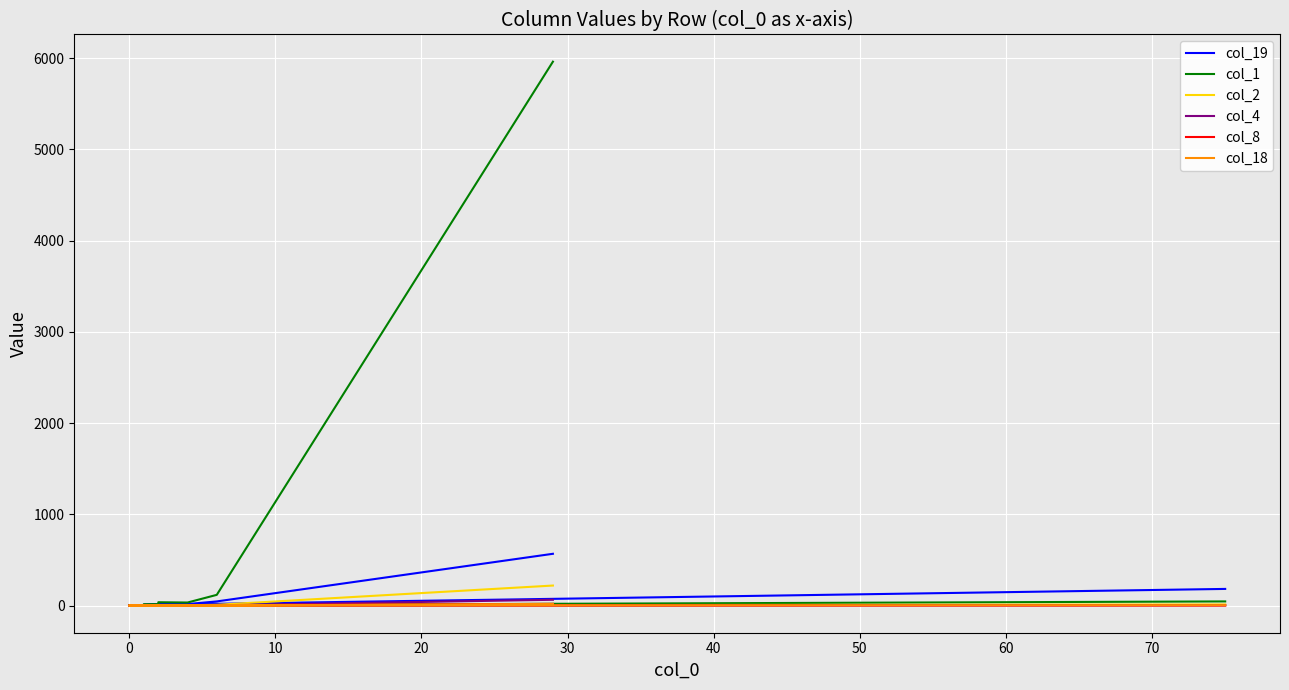

How many interior local valleys does the col_8 series have?

2